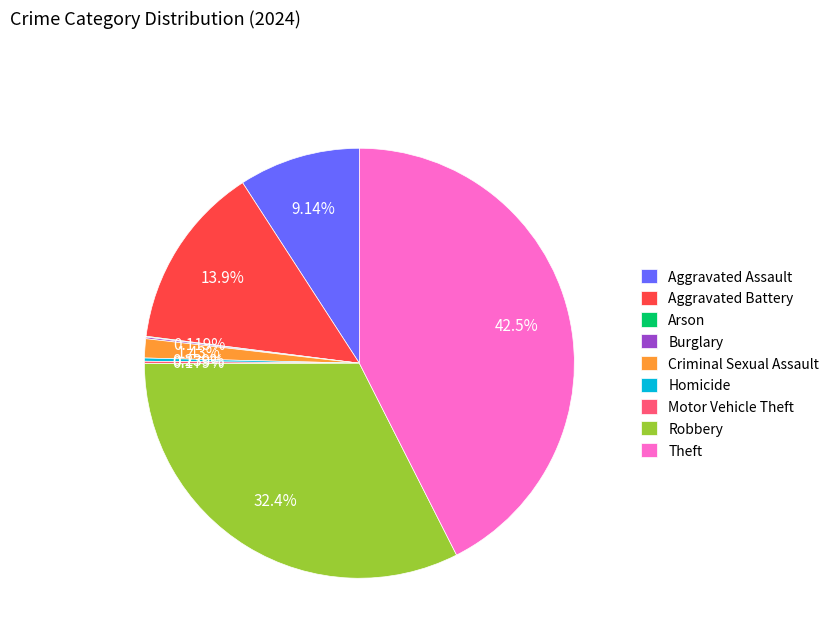

To the nearest percent, what is the difference between the largest and smallest slice percentages?

42%